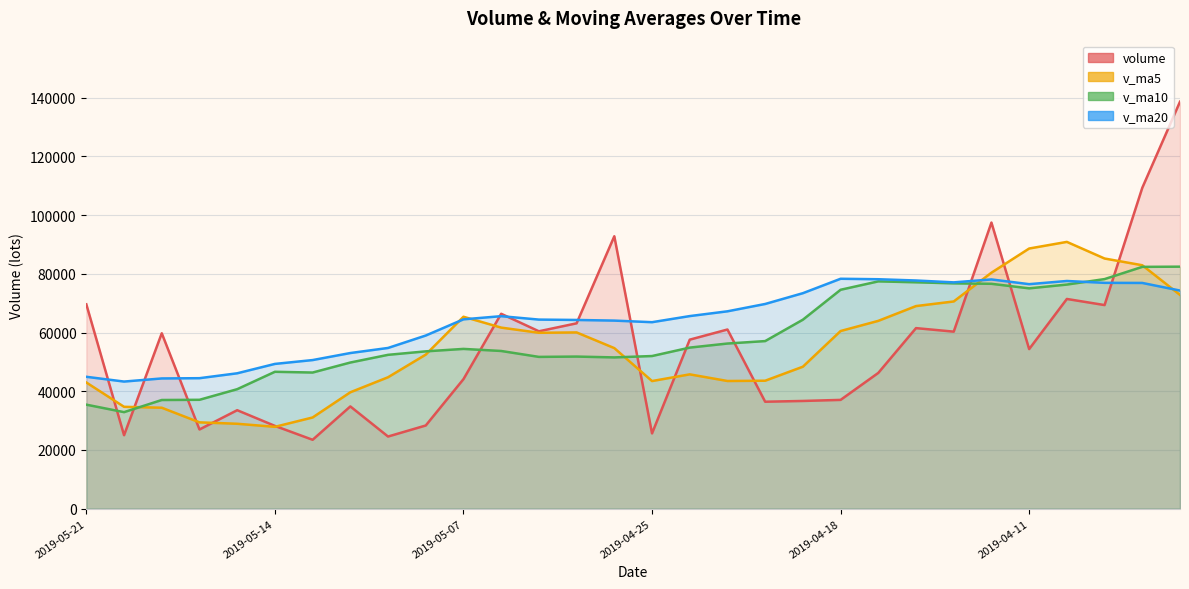

What are all the series names shown in the legend?

volume, v_ma5, v_ma10, v_ma20